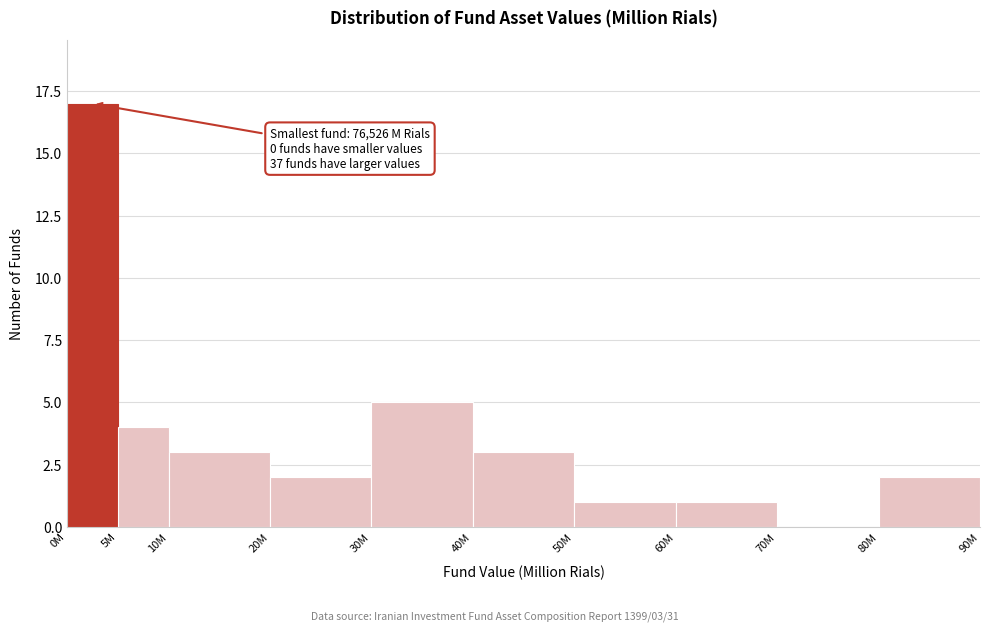

Reading right to left, what are all the values shown in this chart?

80M=2	70M=0	60M=1	50M=1	40M=3	30M=5	20M=2	10M=3	5M=4	0M=17